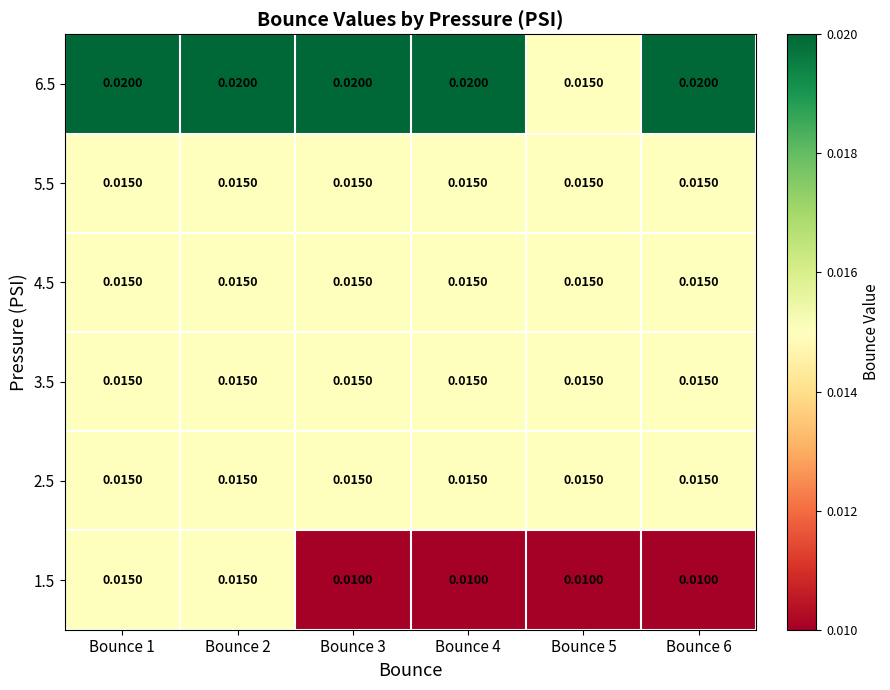

Which series has the largest total across all categories?

6.5